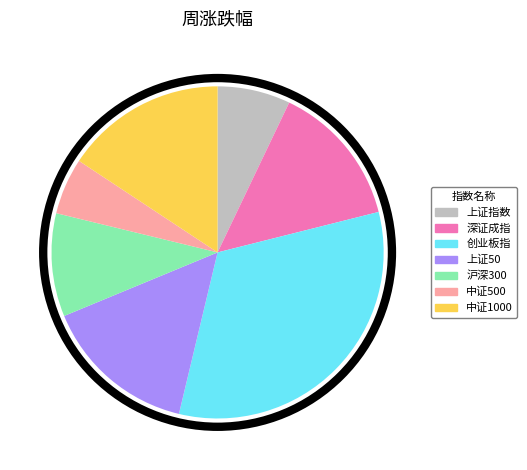

Which category has the biggest portion of the pie?

创业板指